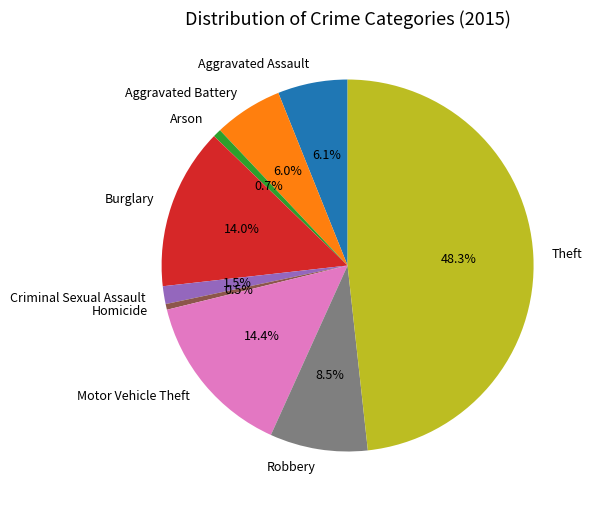

How many segments does this pie chart have?

9